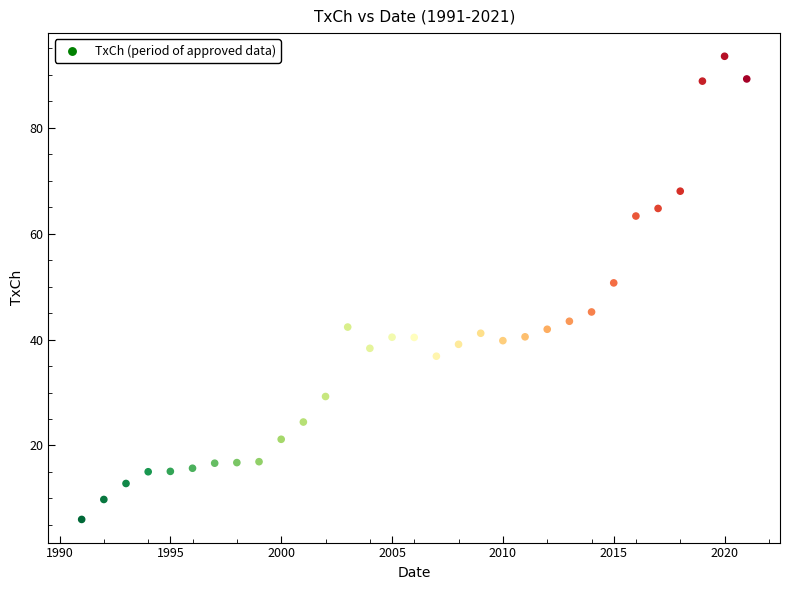

What is the range of Y values (max minus min)?

87.5